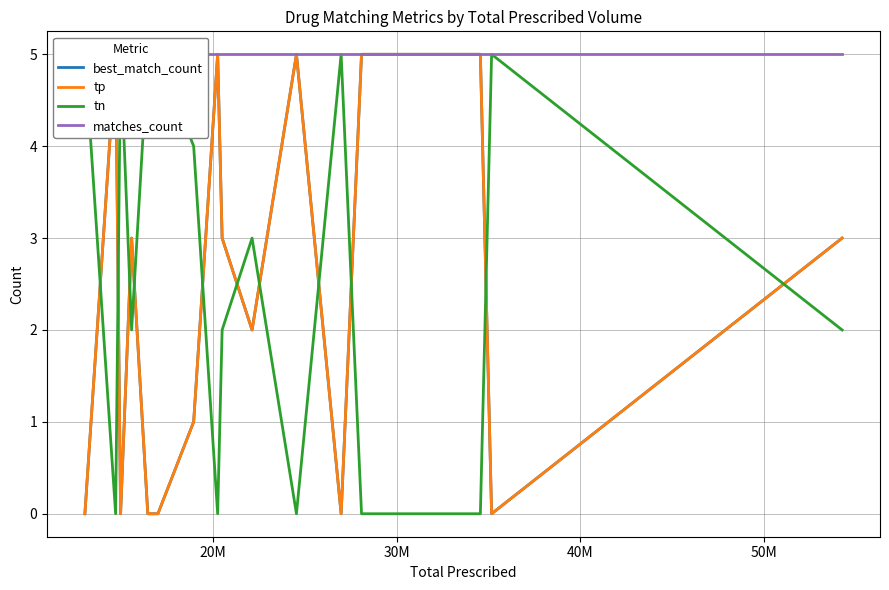

What is the difference between the second highest and minimum values in the tp series?

5